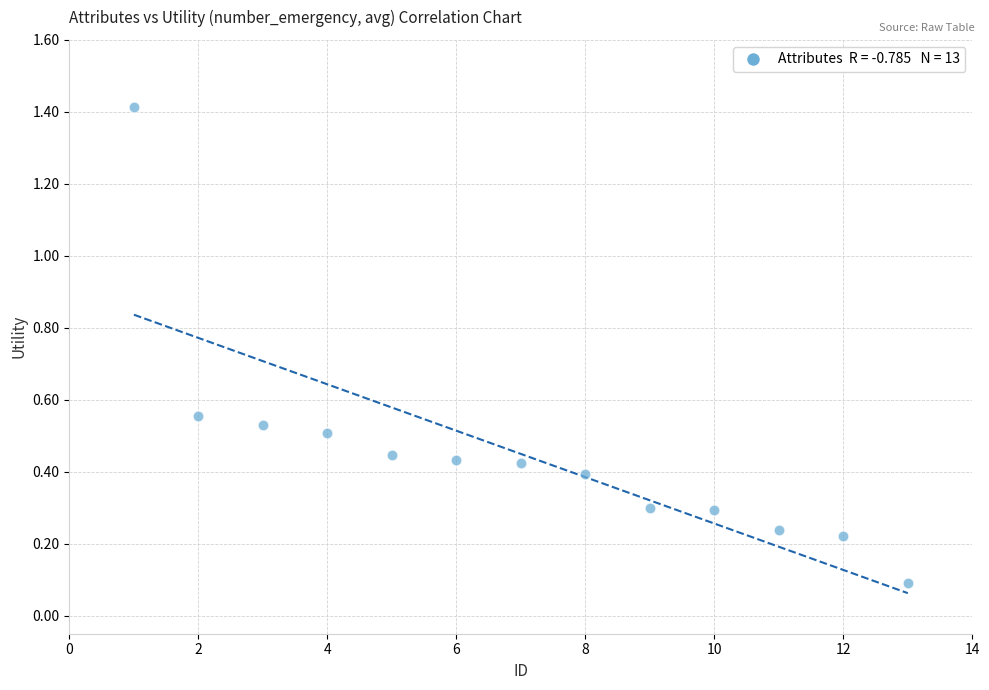

What is the range of X values (max minus min)?

12.0